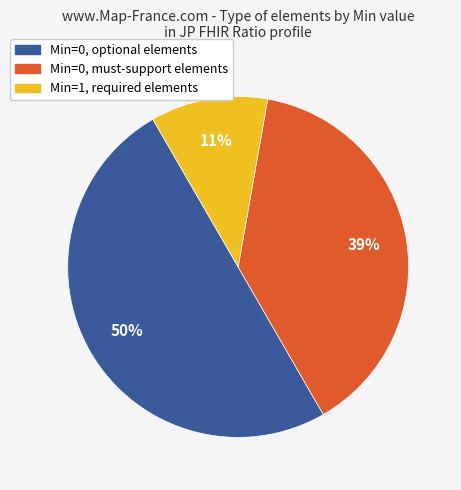

To the nearest percent, what is the difference between the largest and smallest slice percentages?

39%